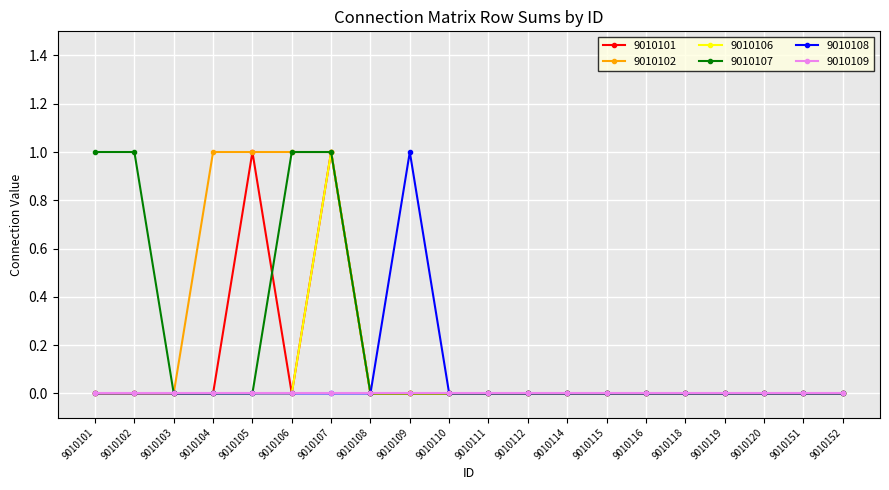

What is the total value across all series at 9010101?

1